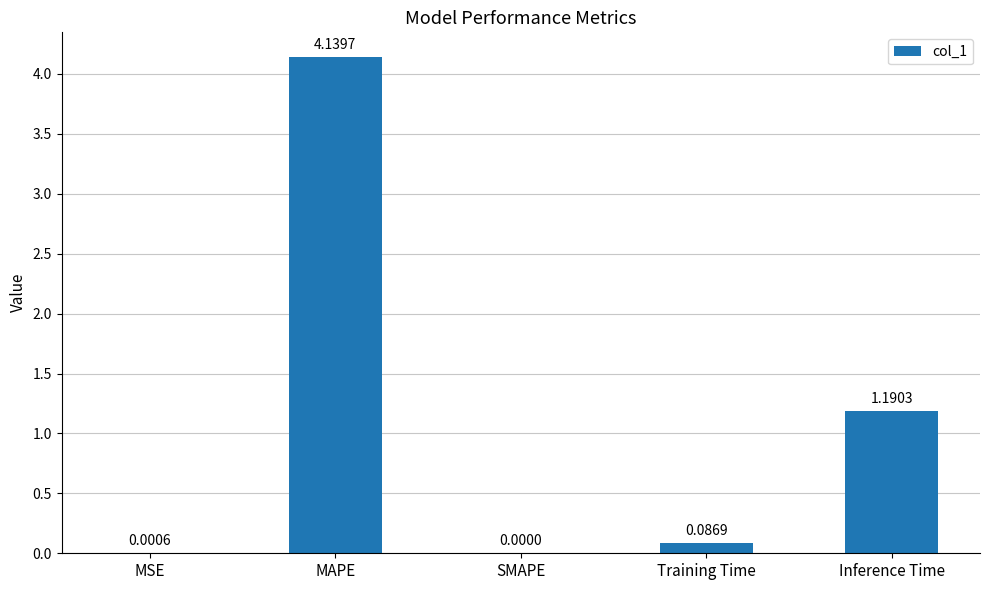

At which category does the chart reach its peak across all series?

MAPE